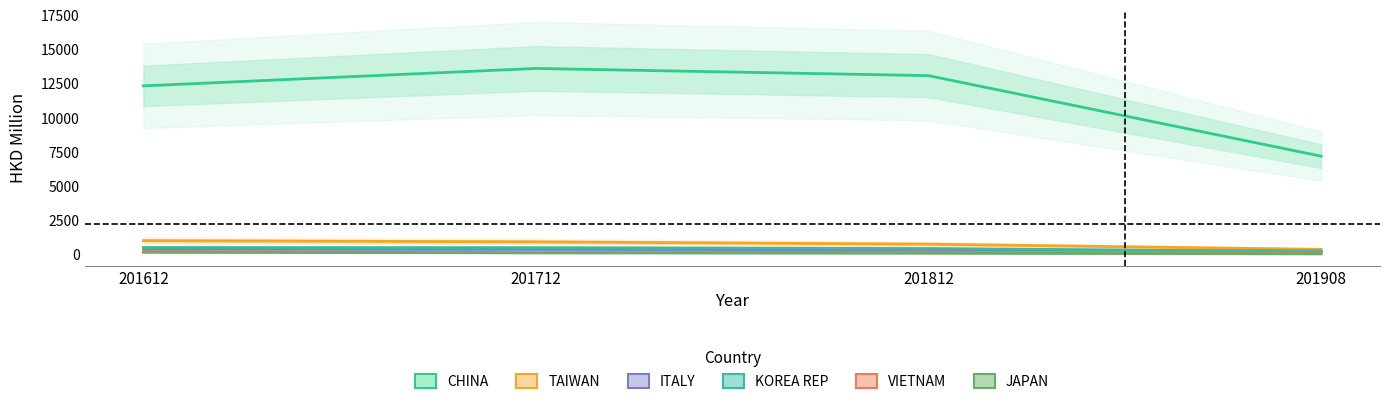

What is the value of the VIETNAM point at the 3rd from the left?

179.8